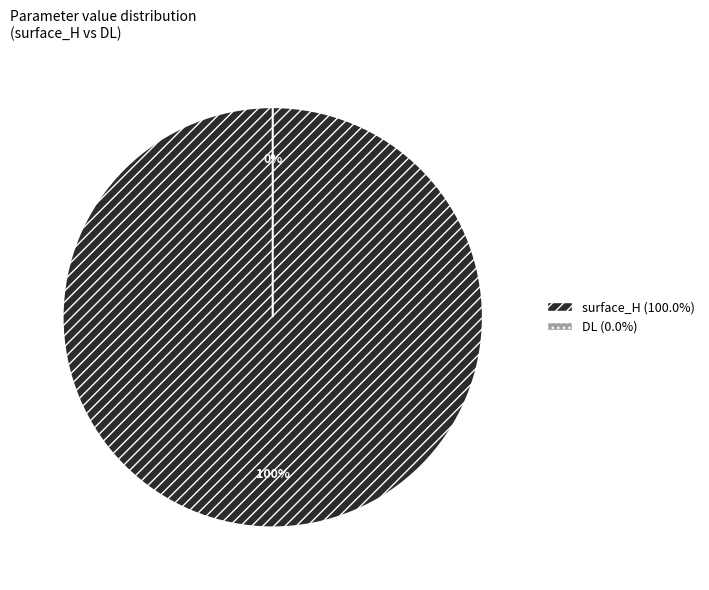

To the nearest percent, what is the difference between the surface_H and DL slice percentages?

100%